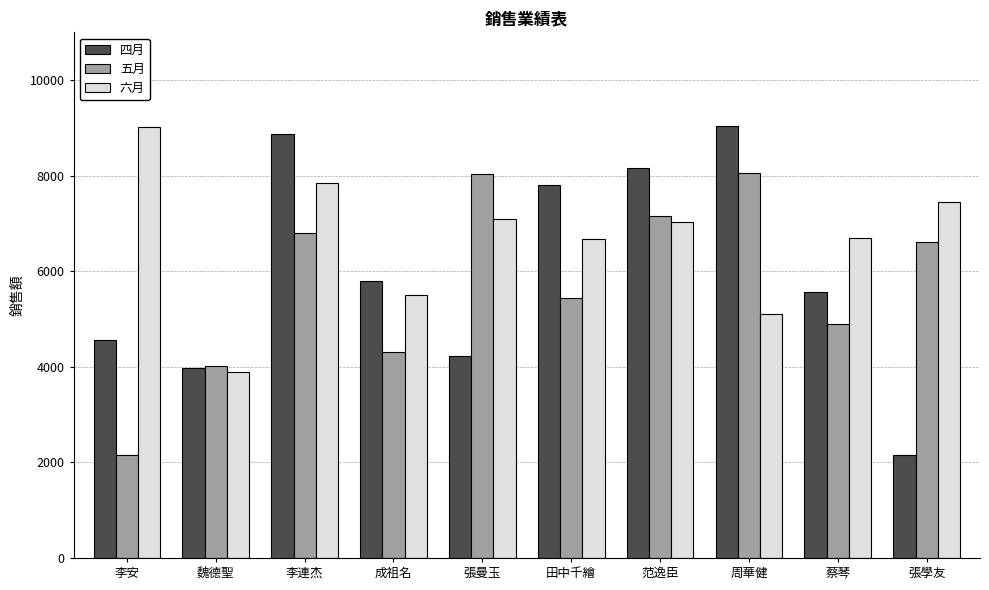

At which label does 六月 reach its minimum?

魏德聖